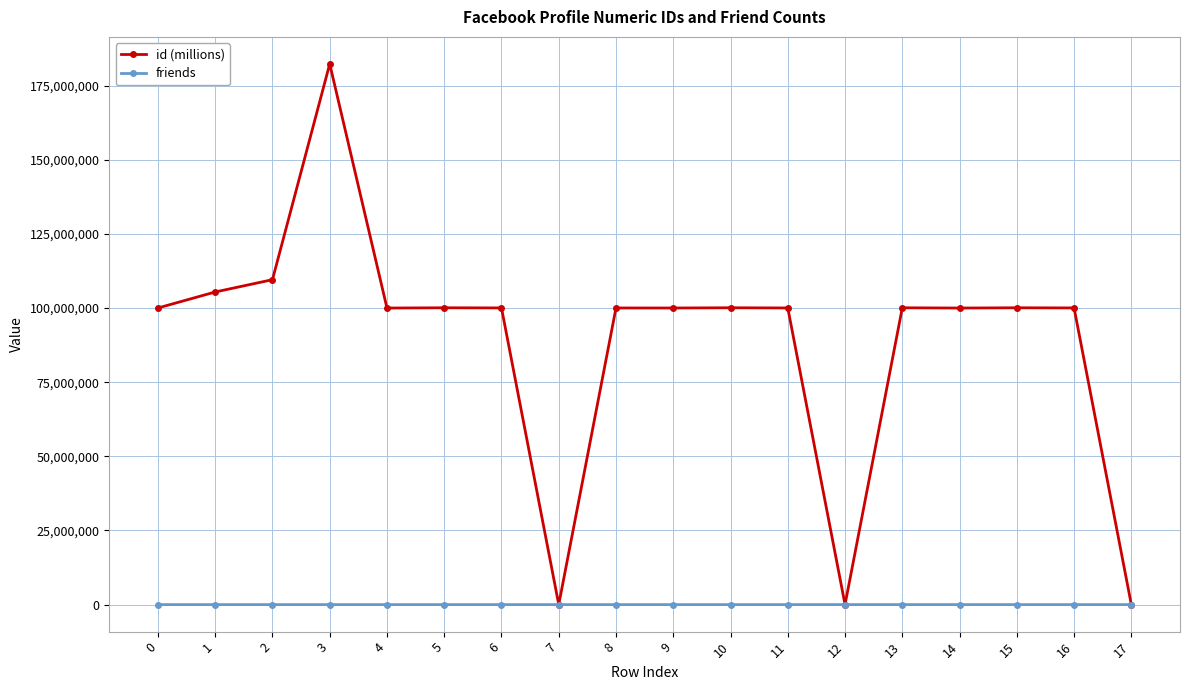

How many categories are shown in the chart?

18